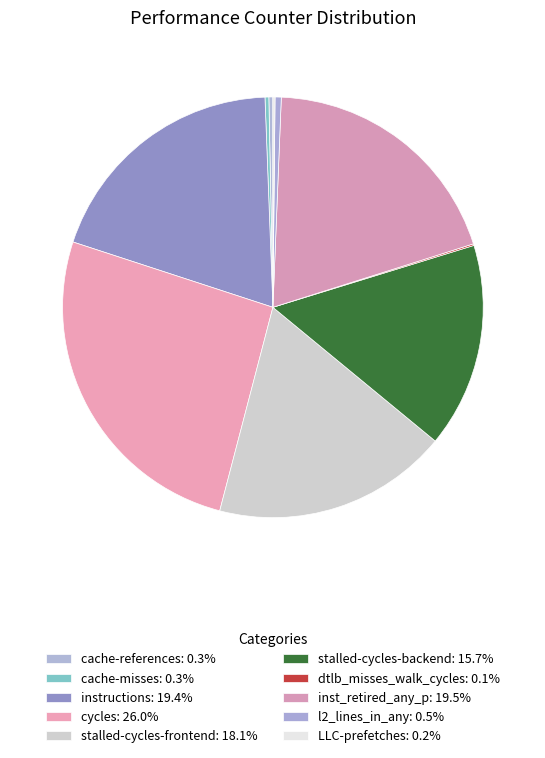

The cycles slice represents 26% of the pie. True or false?

True